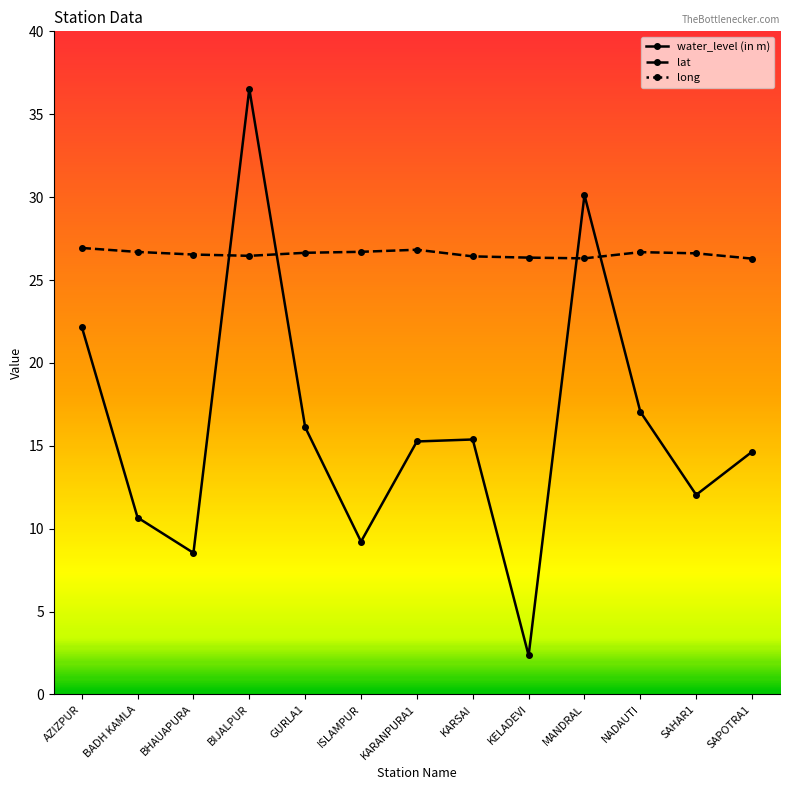

How many data points does each series have?

13